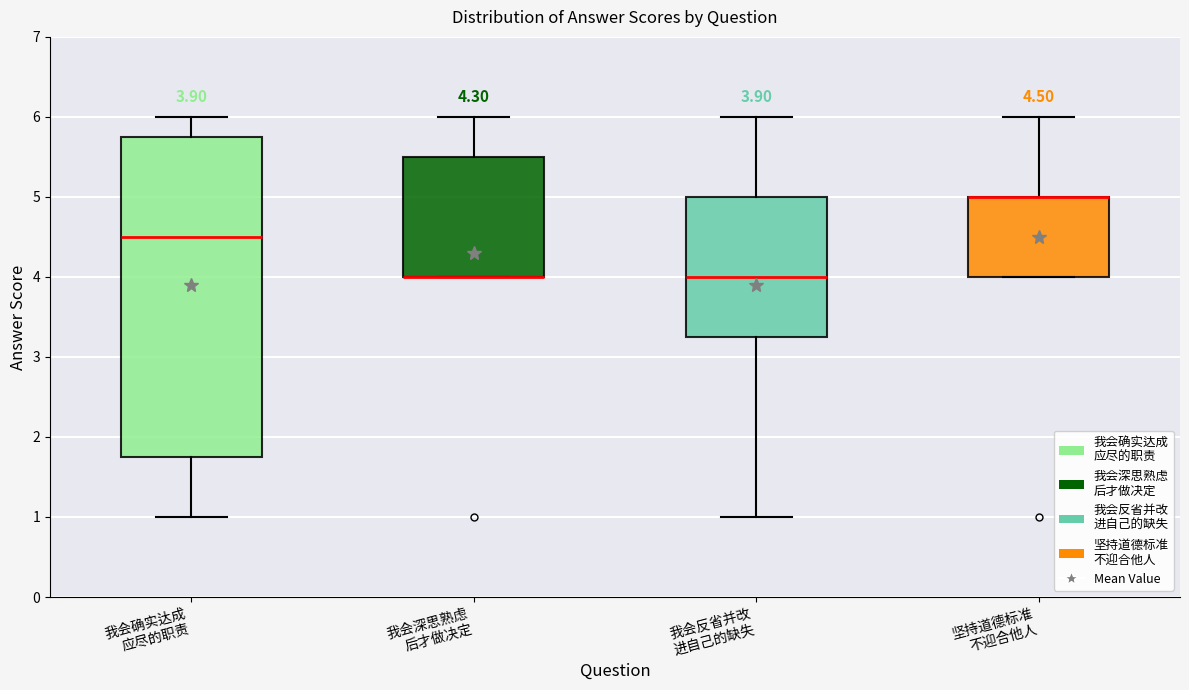

Which box is the tallest, from its lower edge to its upper edge?

我会确实达成 应尽的职责